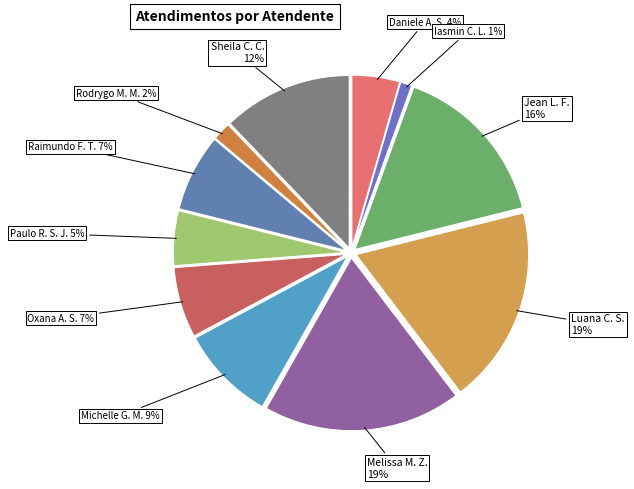

Does any single category account for the majority?

No